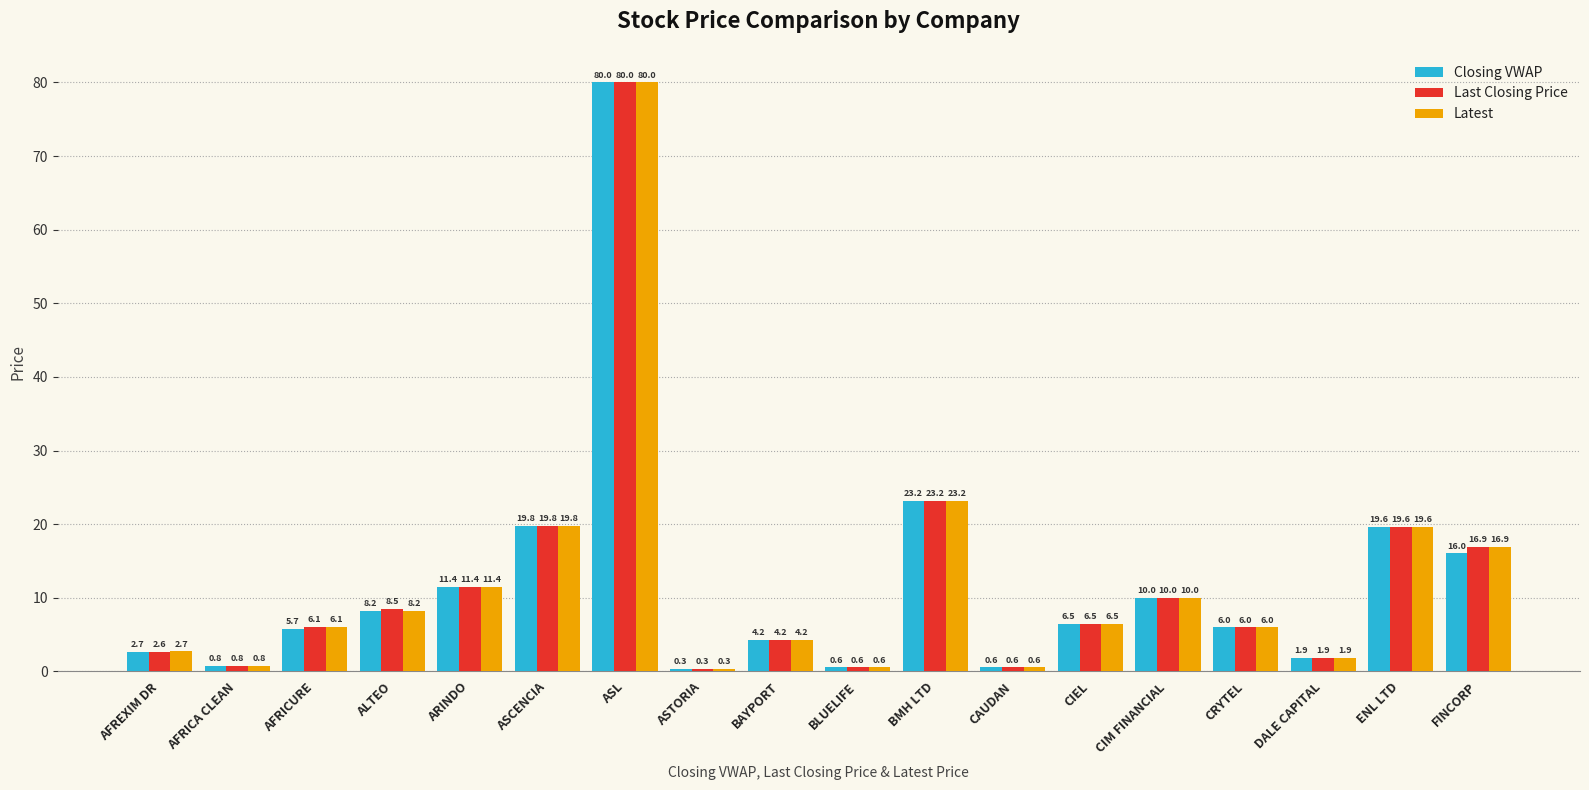

What is the difference between the maximum and minimum values in the Closing VWAP series?

79.7